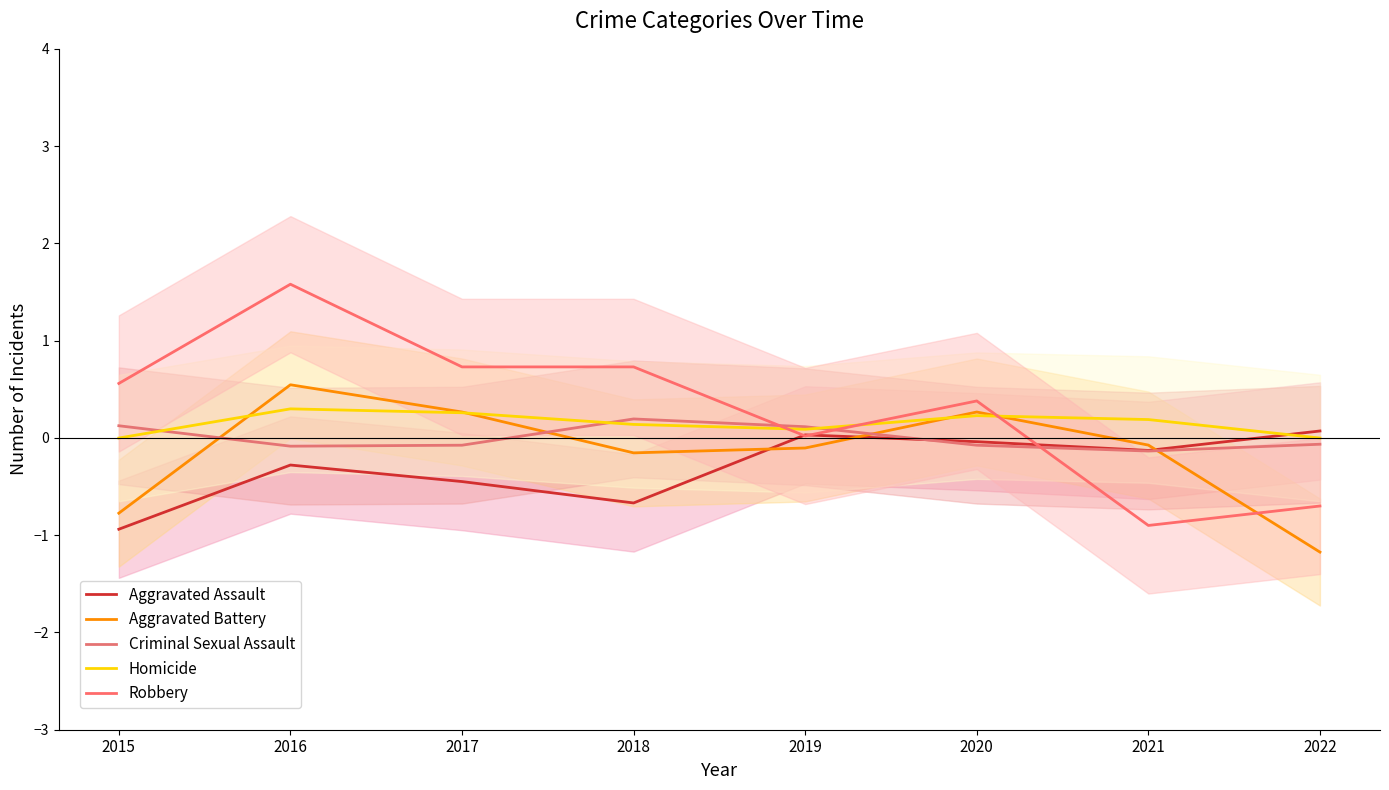

True or false: Aggravated Assault has more than 0 interior local peaks.

True